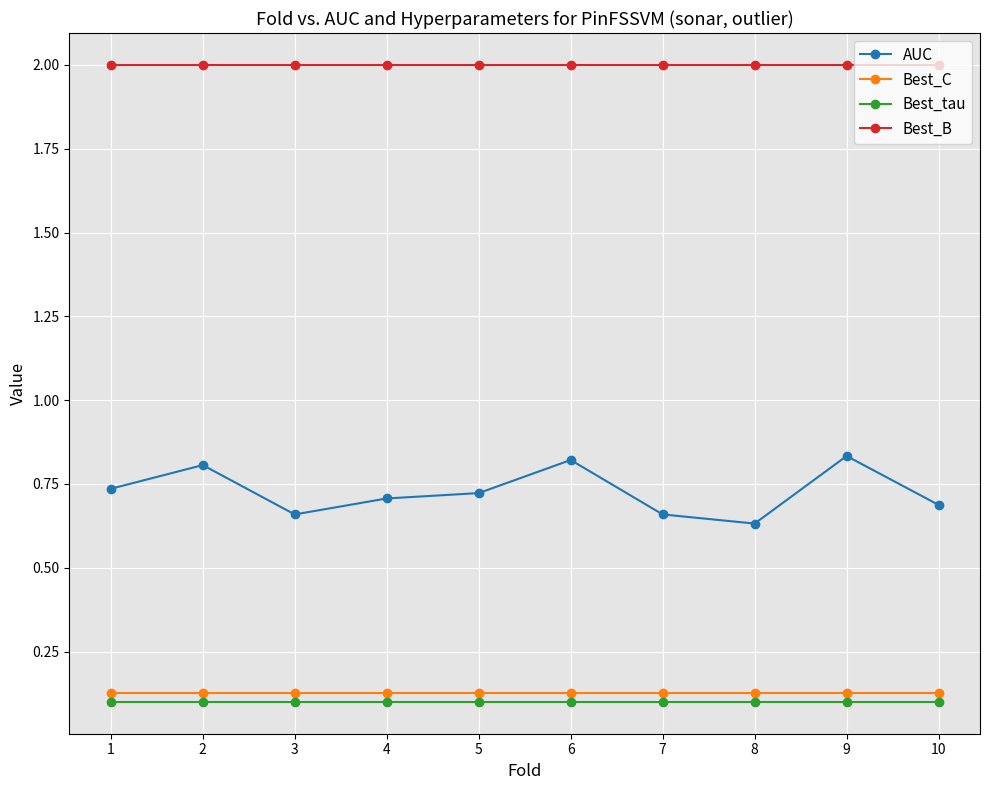

What is the maximum value shown in the chart?

2.0